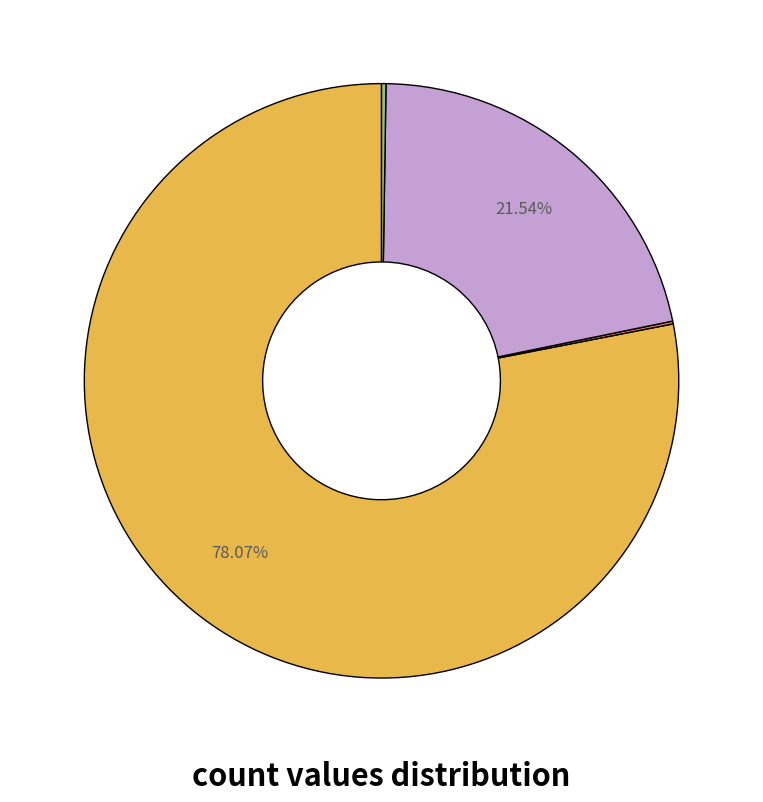

Is there any slice that represents more than half of the pie?

Yes